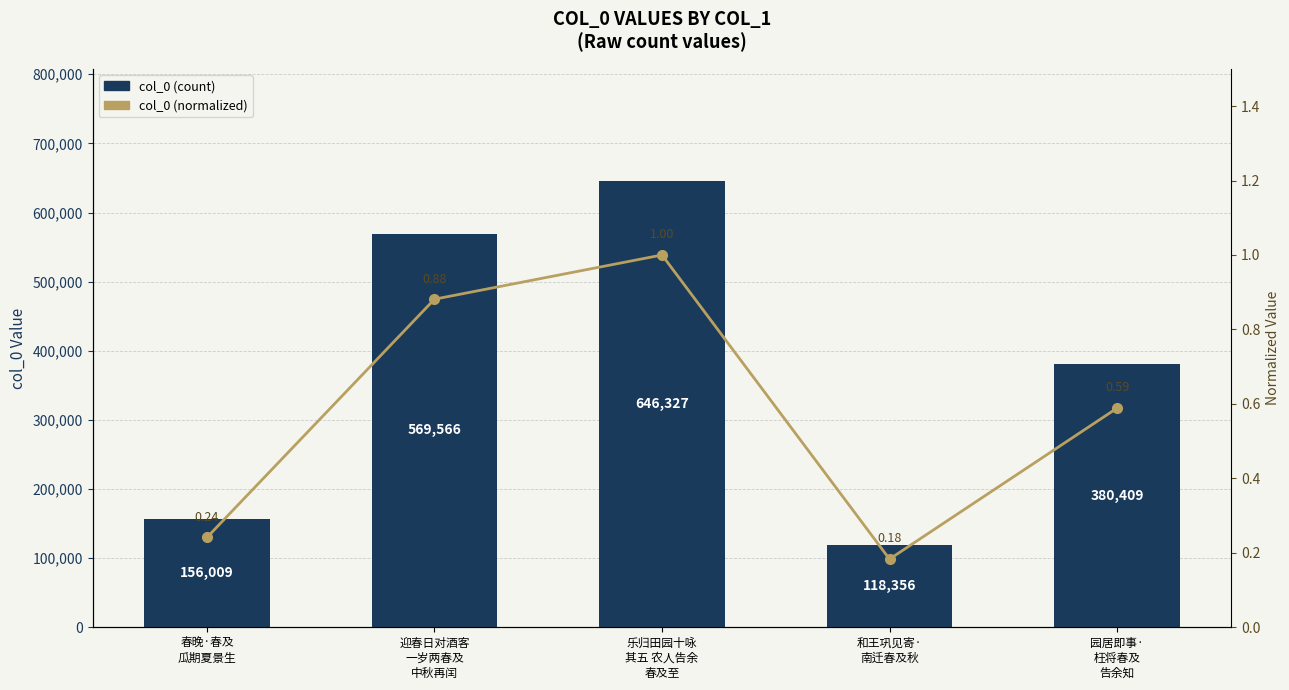

What is the difference between the col_0 values at 和王巩见寄·
南迁春及秋 and 园居即事·
枉将春及
告余知?

262053.0